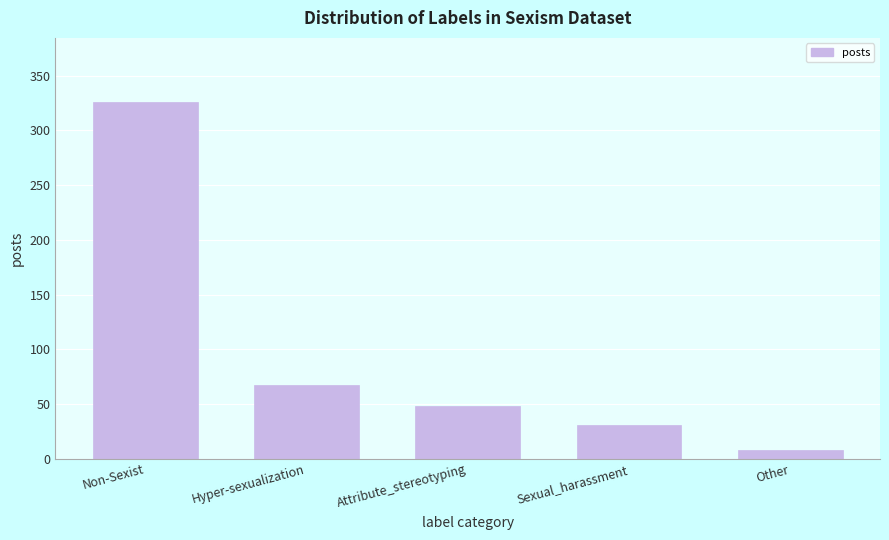

Reading right to left, extract all data points from this chart.

Other=8	Sexual_harassment=31	Attribute_stereotyping=48	Hyper-sexualization=67	Non-Sexist=326